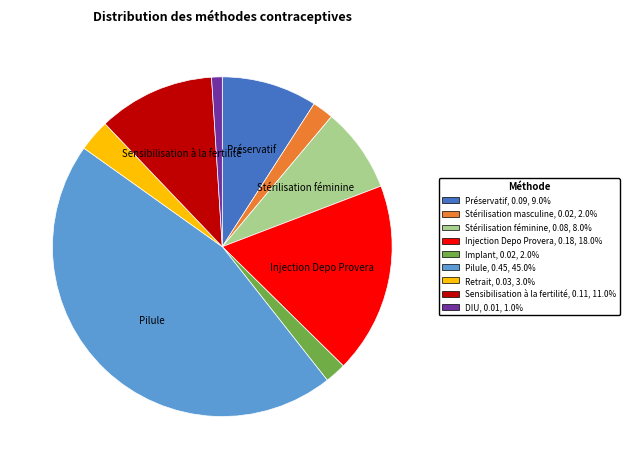

How many slices are in this pie chart?

9